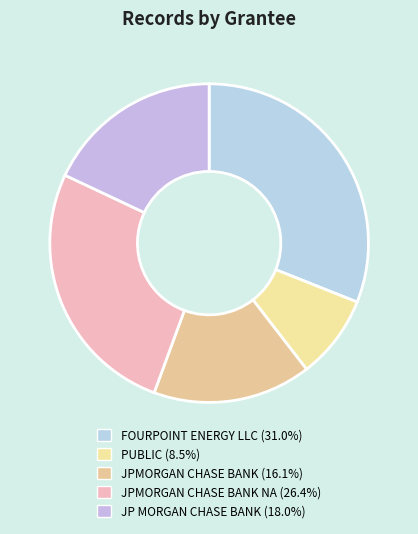

How many segments does this pie chart have?

5